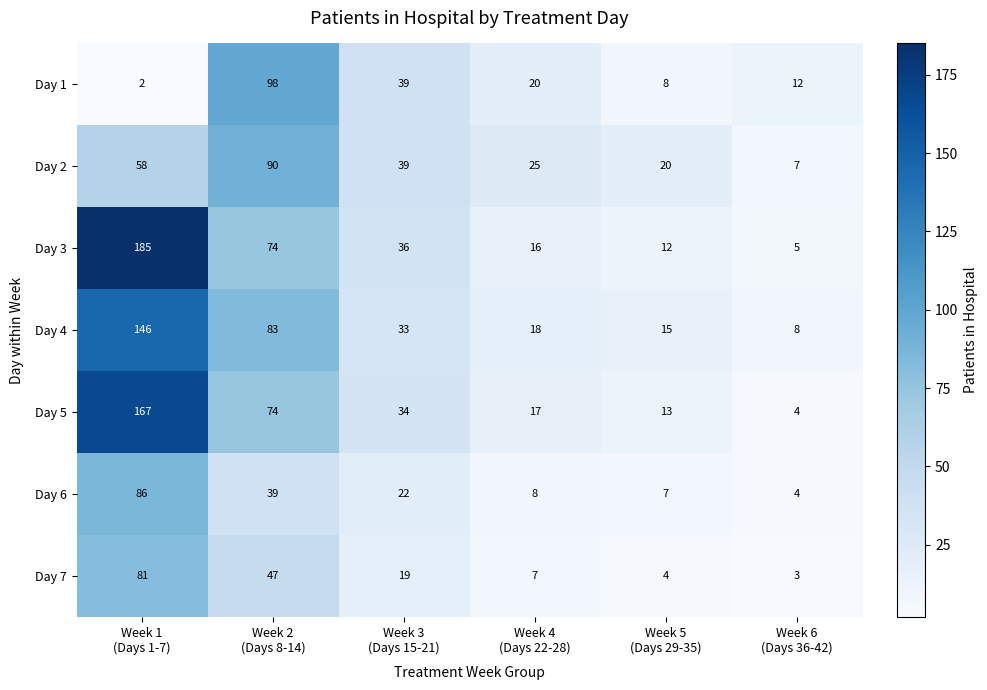

What is the difference between the highest and lowest values at Week 2
(Days 8-14)?

59